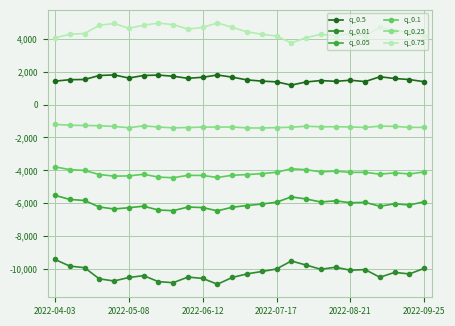

What is the greatest value displayed?

4978.3